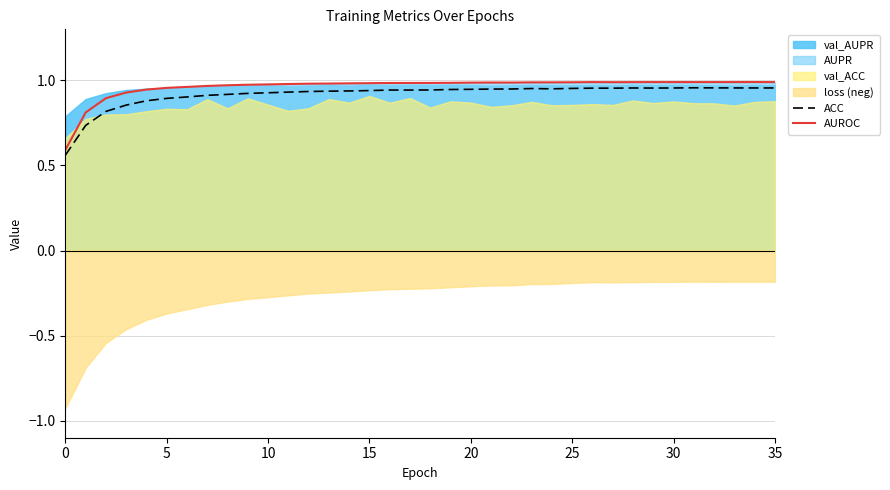

The AUROC series shows 1.5 at 25. True or false?

False